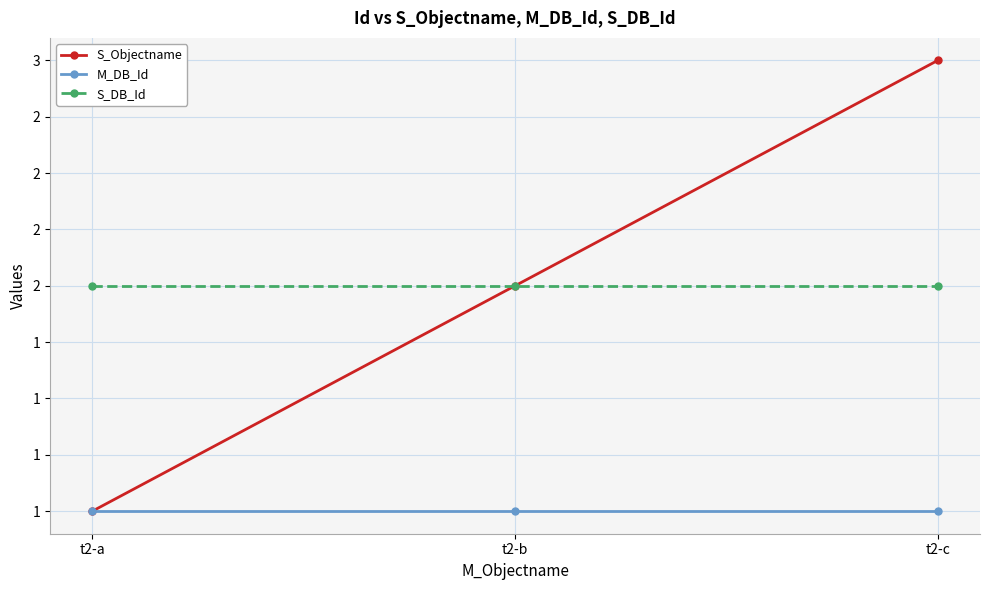

Which series has the widest spread of values?

S_Objectname